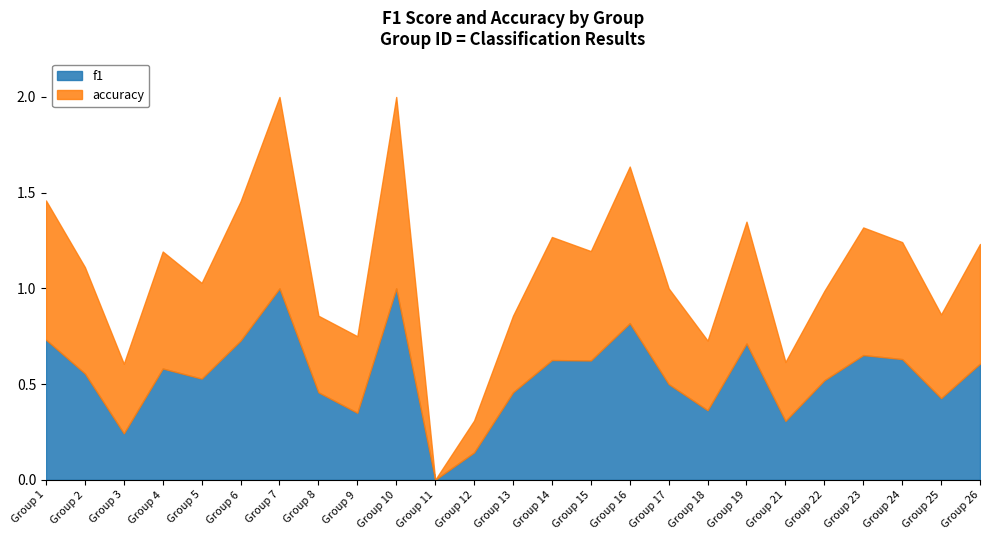

How many lines are shown in the chart?

2